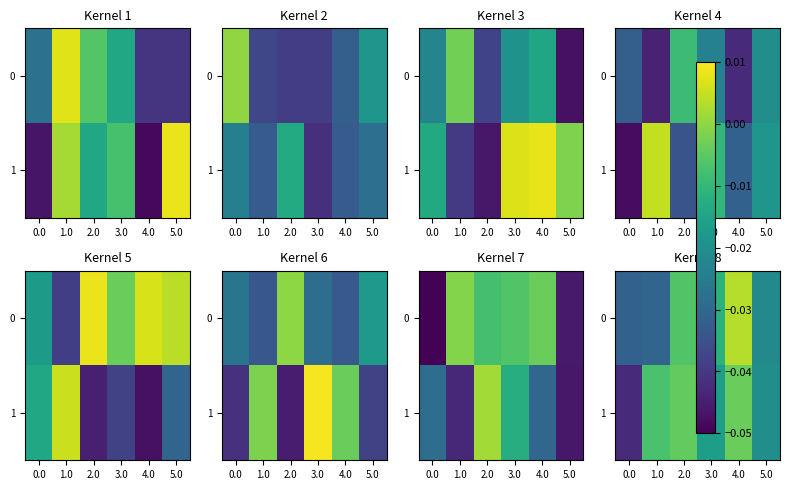

At which label does 0 first exceed 0?

4.0